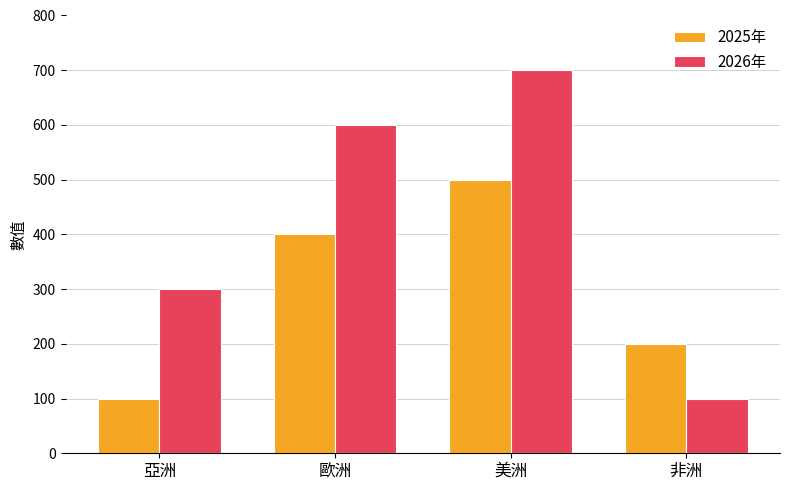

What is the total value across all series at 非洲?

300